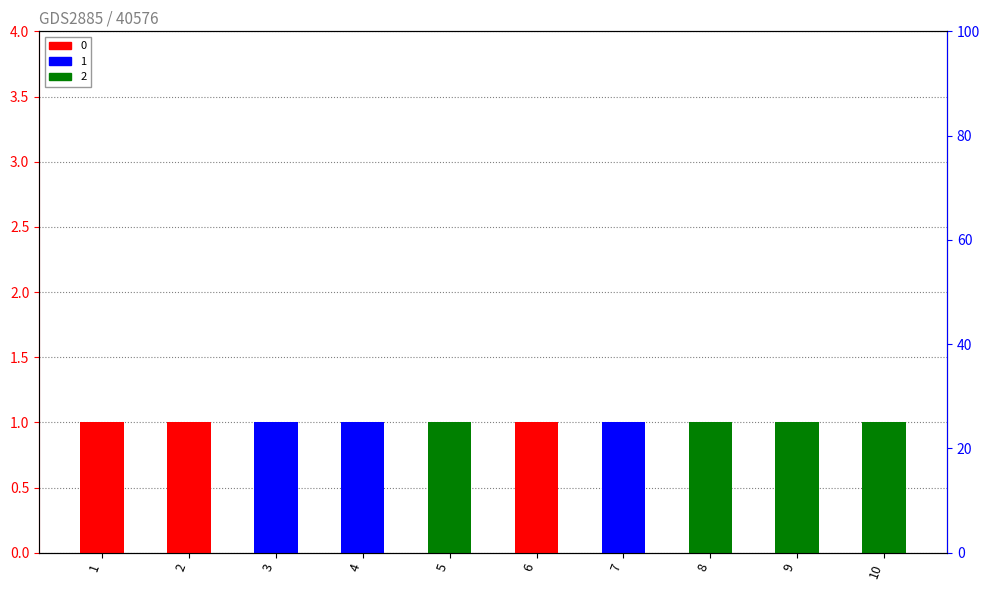

What is the sum of all 1 values?

3